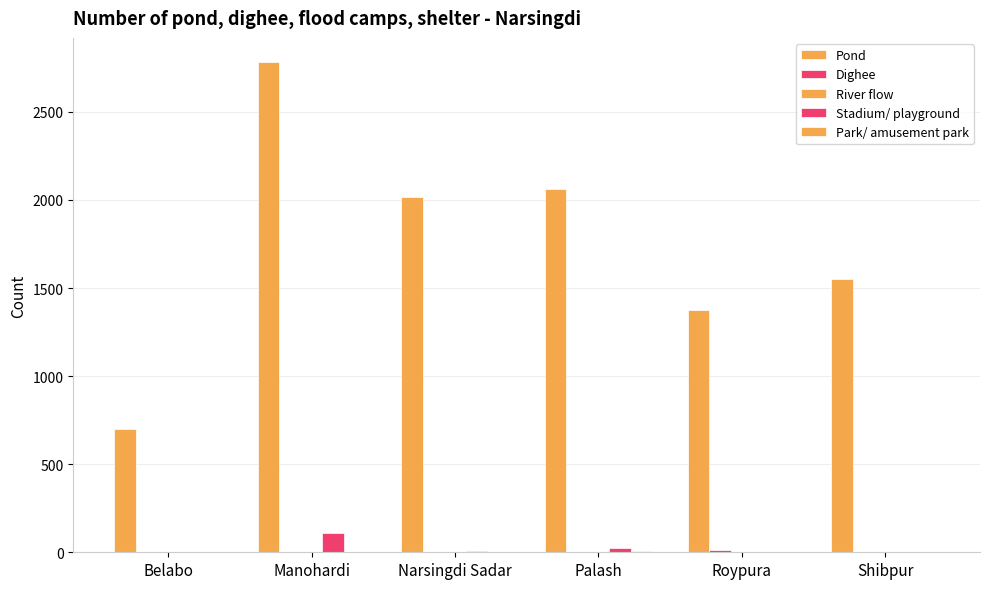

The Pond series shows 453 at Belabo. True or false?

False